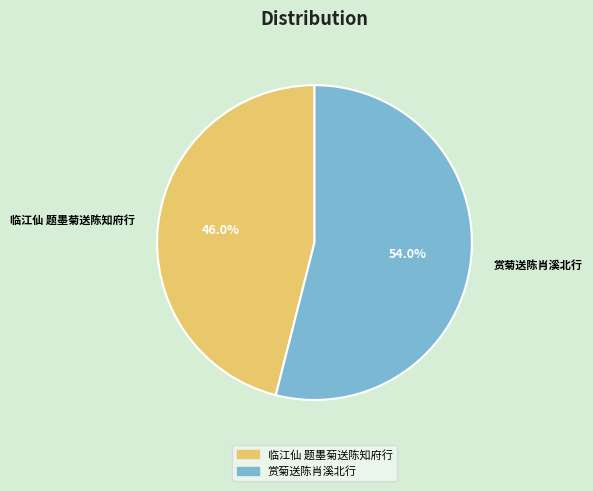

What is the total percentage of 赏菊送陈肖溪北行 and 临江仙 题墨菊送陈知府行?

100.0%